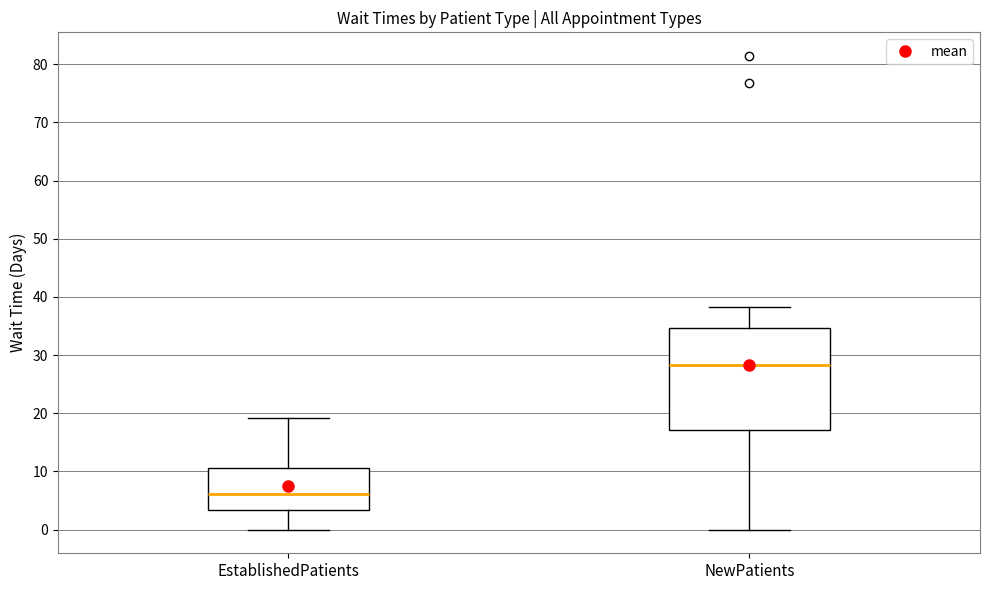

Reading left to right, read every box against the y-axis: the position of its median line, the range the box covers, and the ends of its whiskers. The values are not printed on the chart, so give them approximately, as read against the axis.

EstablishedPatients: median 6, box 3 to 11, whiskers 0 to 19
NewPatients: median 28, box 17 to 35, whiskers 0 to 38